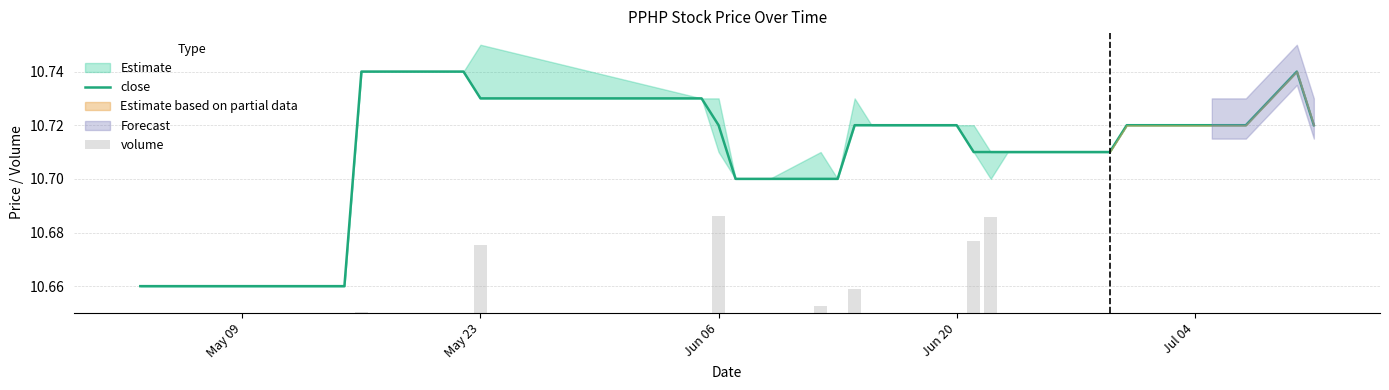

What is the maximum value for close?

10.7